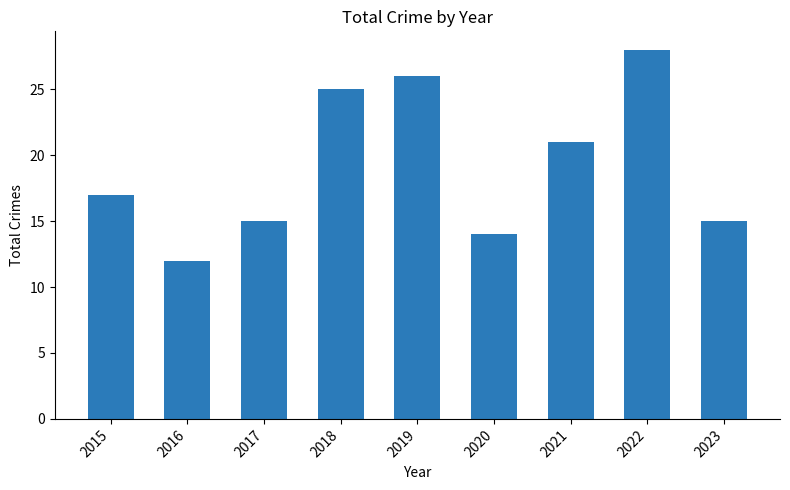

What is the minimum value shown in the chart?

12